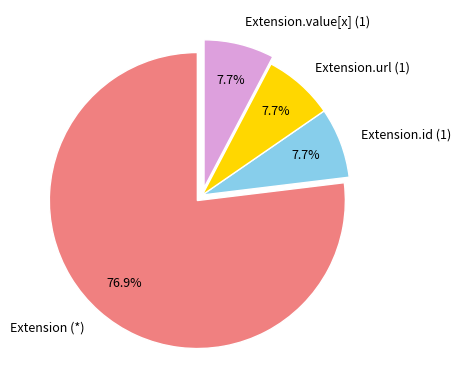

Which category has the biggest portion of the pie?

Extension (*)